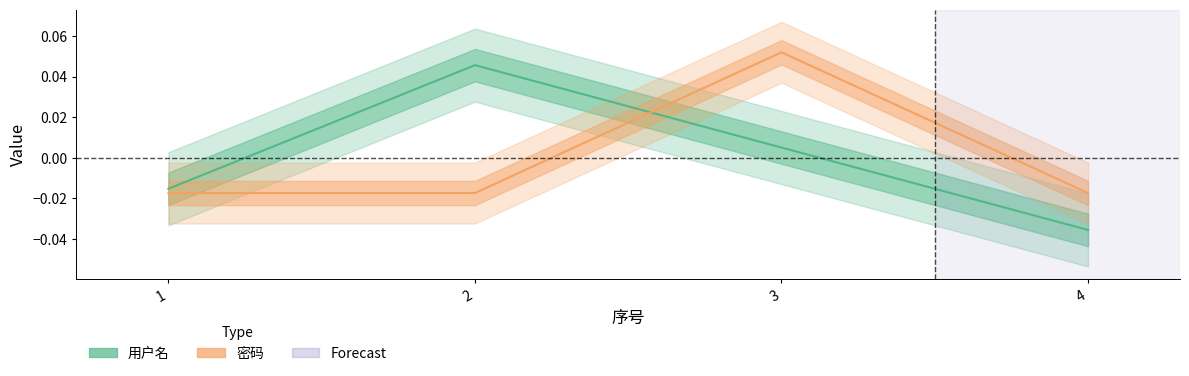

Does the chart have visible grid lines?

No